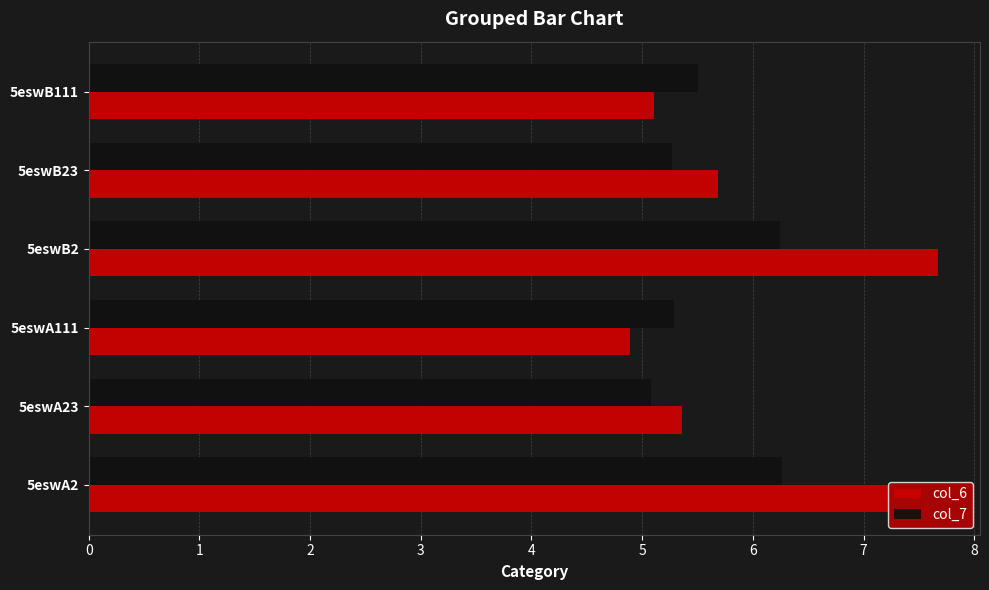

The value of col_6 at 5eswA2 is 10.1. True or false?

False